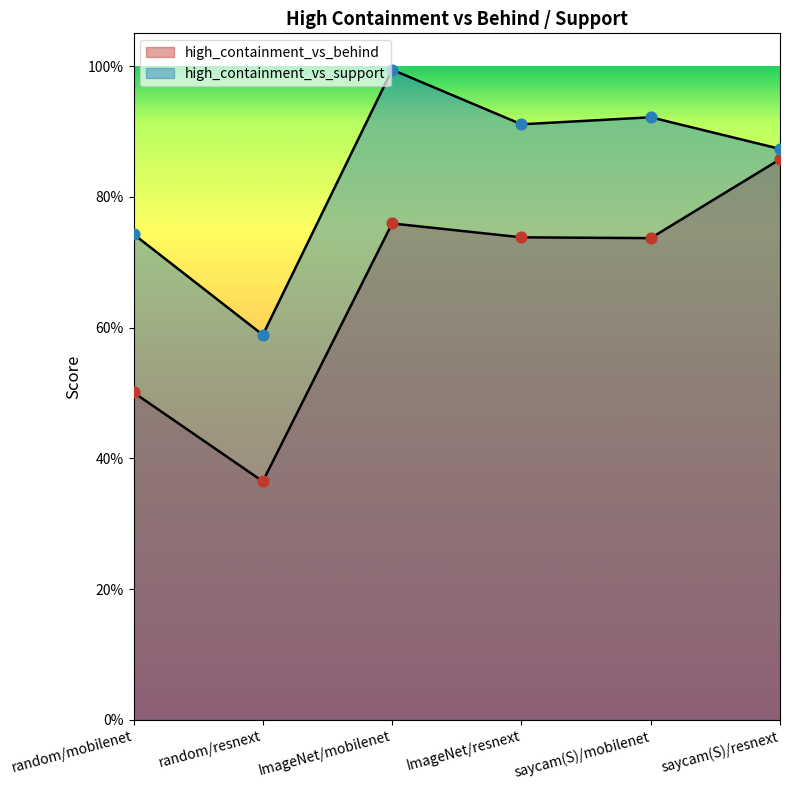

What are all the series names shown in the legend?

high_containment_vs_behind, high_containment_vs_support